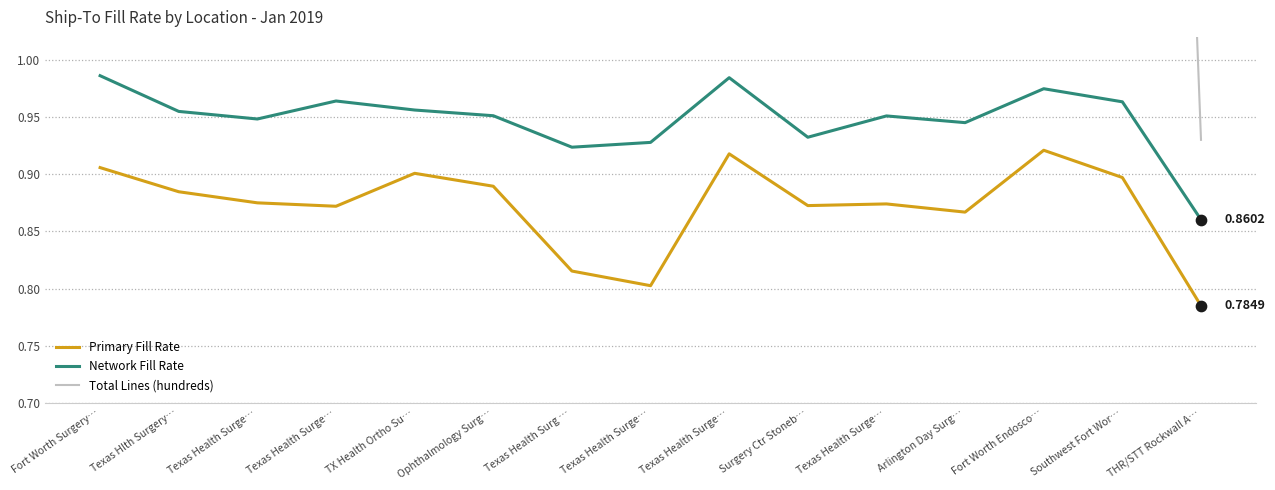

What is the total value across all series at THR/STT Rockwall A…?

2.6